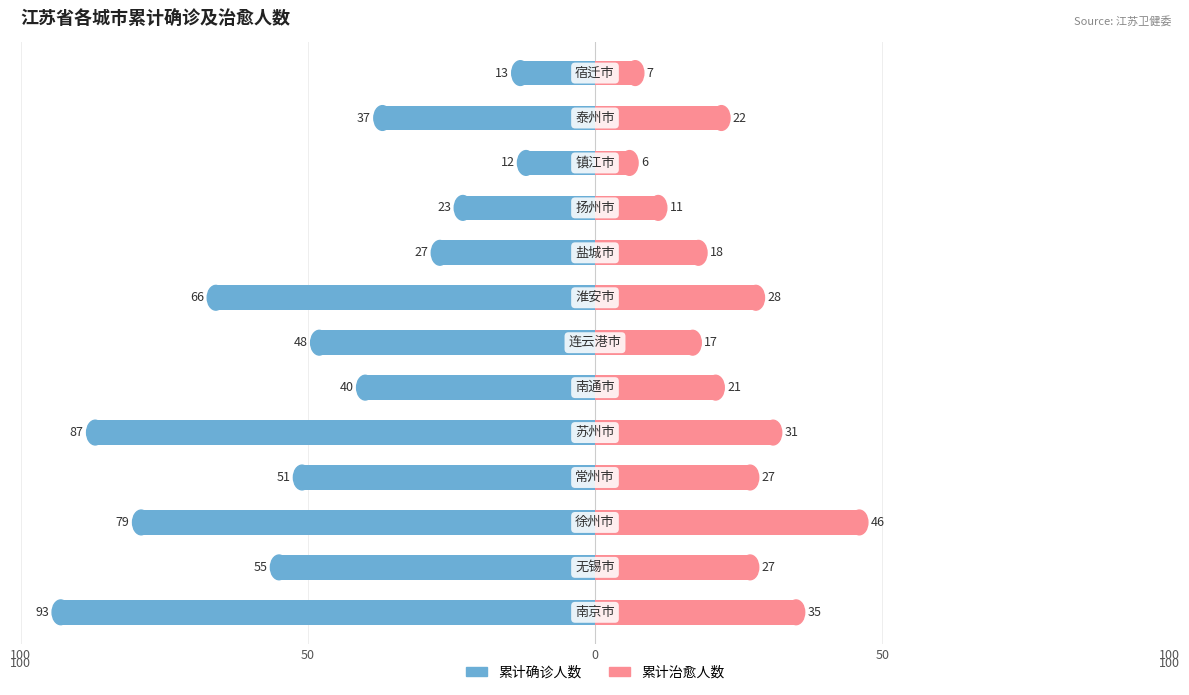

True or false: 累计治愈人数 has a value of 9 at 10.

False